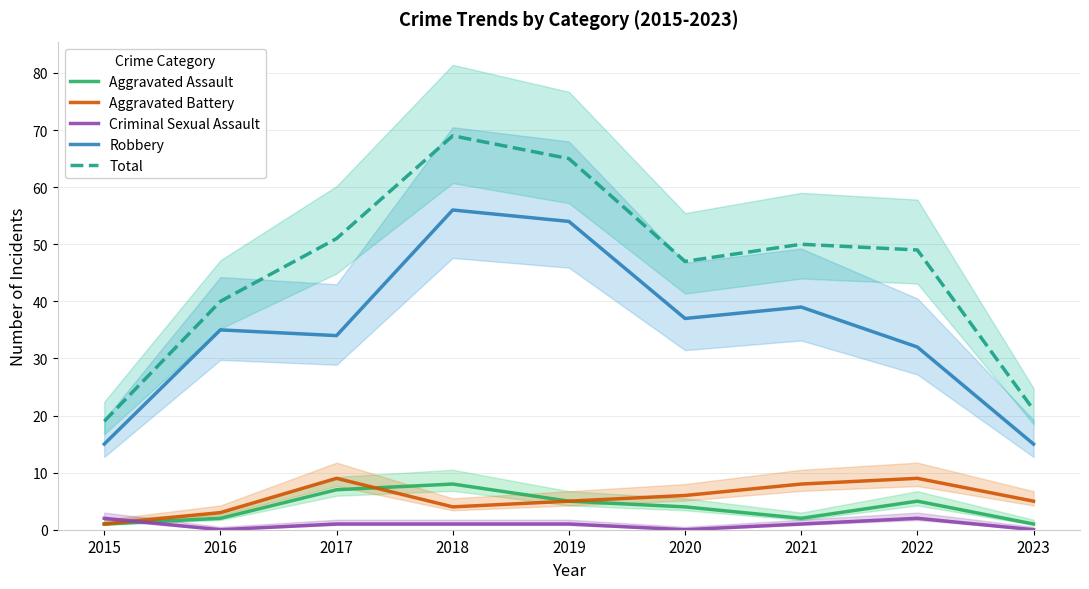

Is this an area chart (filled region under the line)?

No